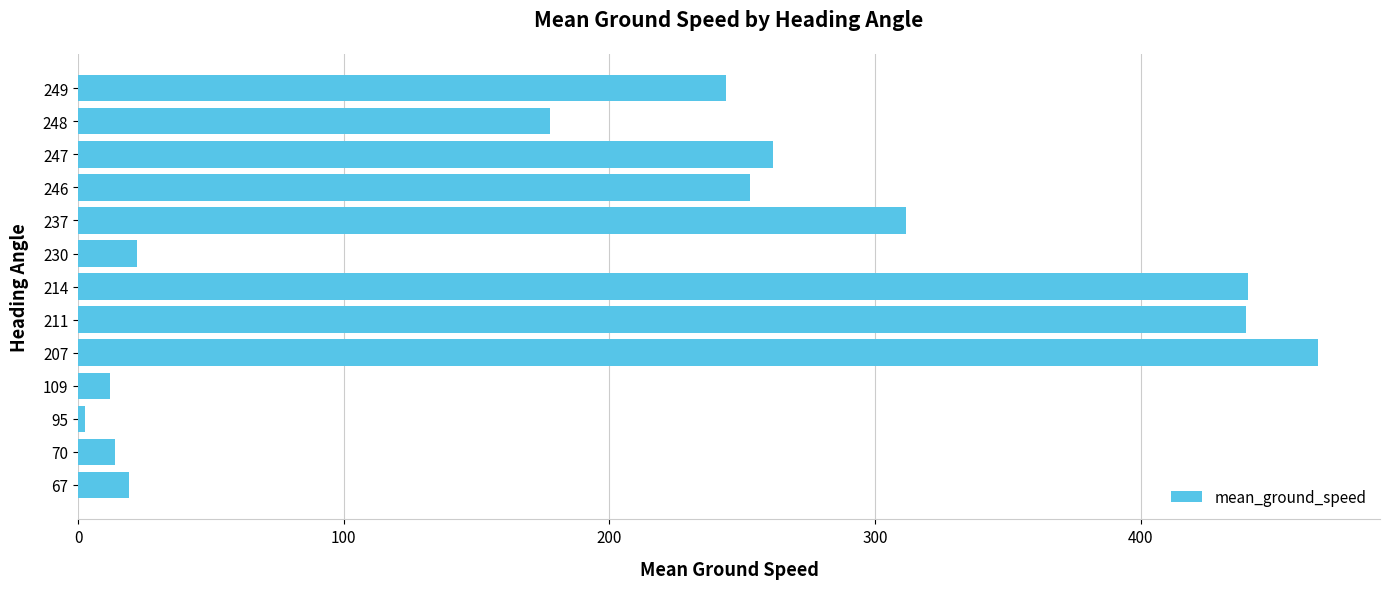

Are the bars horizontal?

Yes